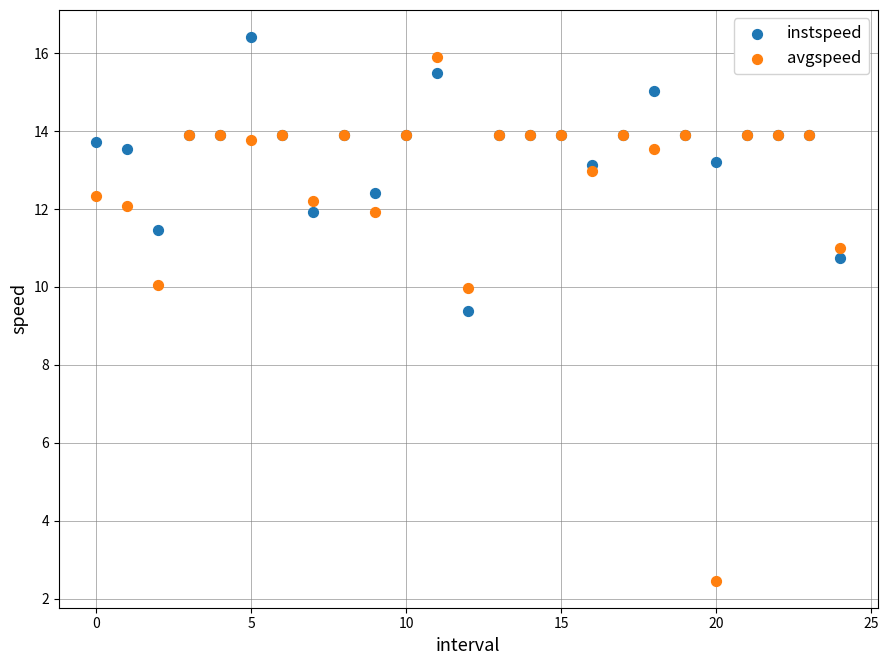

Which series reaches the minimum Y coordinate?

avgspeed